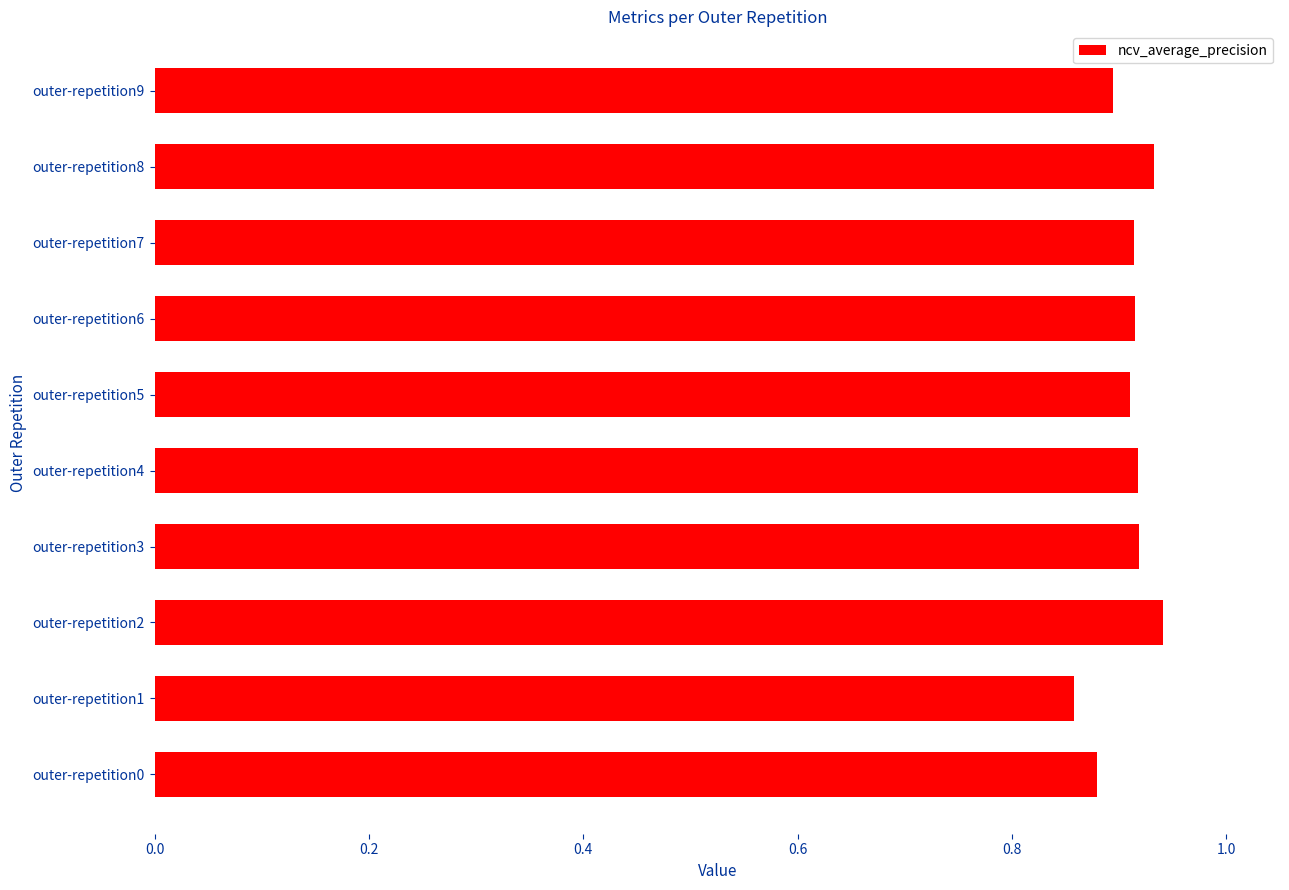

How many values are between 0 and 1?

10